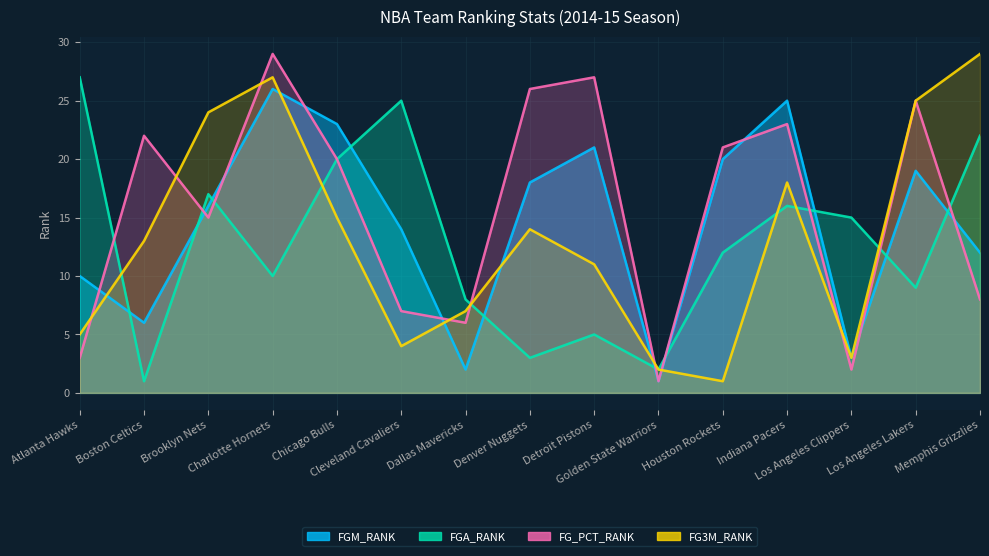

Reading left to right, transcribe all the data shown in this chart.

FGM_RANK: Atlanta Hawks=10	Boston Celtics=6	Brooklyn Nets=16	Charlotte Hornets=26	Chicago Bulls=23	Cleveland Cavaliers=14	Dallas Mavericks=2	Denver Nuggets=18	Detroit Pistons=21	Golden State Warriors=1	Houston Rockets=20	Indiana Pacers=25	Los Angeles Clippers=3	Los Angeles Lakers=19	Memphis Grizzlies=12
FGA_RANK: Atlanta Hawks=27	Boston Celtics=1	Brooklyn Nets=17	Charlotte Hornets=10	Chicago Bulls=20	Cleveland Cavaliers=25	Dallas Mavericks=8	Denver Nuggets=3	Detroit Pistons=5	Golden State Warriors=2	Houston Rockets=12	Indiana Pacers=16	Los Angeles Clippers=15	Los Angeles Lakers=9	Memphis Grizzlies=22
FG_PCT_RANK: Atlanta Hawks=3	Boston Celtics=22	Brooklyn Nets=15	Charlotte Hornets=29	Chicago Bulls=20	Cleveland Cavaliers=7	Dallas Mavericks=6	Denver Nuggets=26	Detroit Pistons=27	Golden State Warriors=1	Houston Rockets=21	Indiana Pacers=23	Los Angeles Clippers=2	Los Angeles Lakers=25	Memphis Grizzlies=8
FG3M_RANK: Atlanta Hawks=5	Boston Celtics=13	Brooklyn Nets=24	Charlotte Hornets=27	Chicago Bulls=15	Cleveland Cavaliers=4	Dallas Mavericks=7	Denver Nuggets=14	Detroit Pistons=11	Golden State Warriors=2	Houston Rockets=1	Indiana Pacers=18	Los Angeles Clippers=3	Los Angeles Lakers=25	Memphis Grizzlies=29